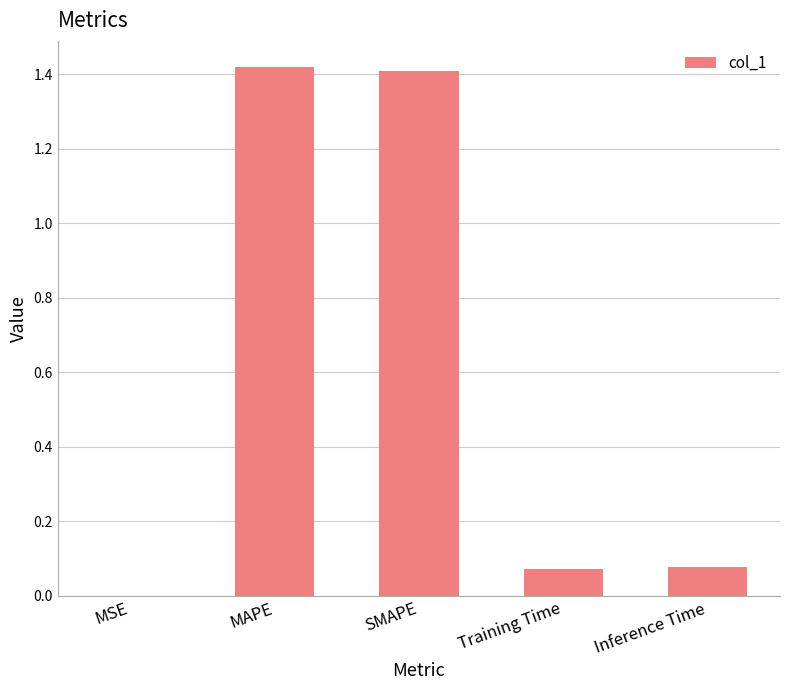

What is the change in value from SMAPE to Inference Time?

-1.3